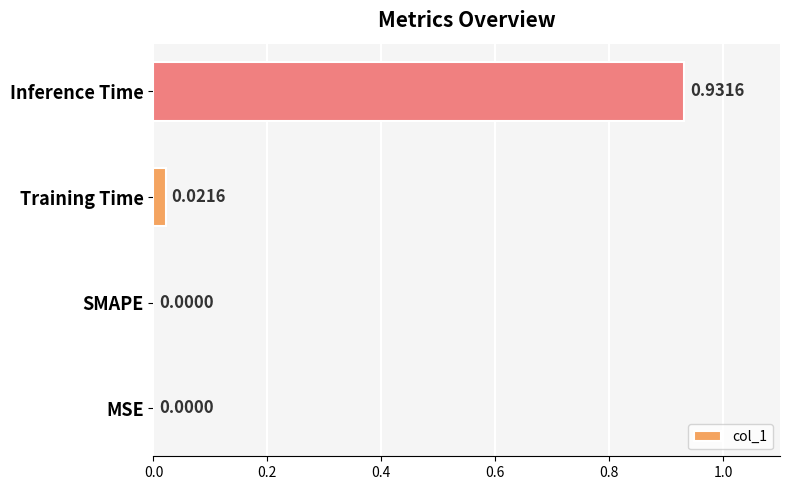

At which category does the chart reach its peak across all series?

Inference Time